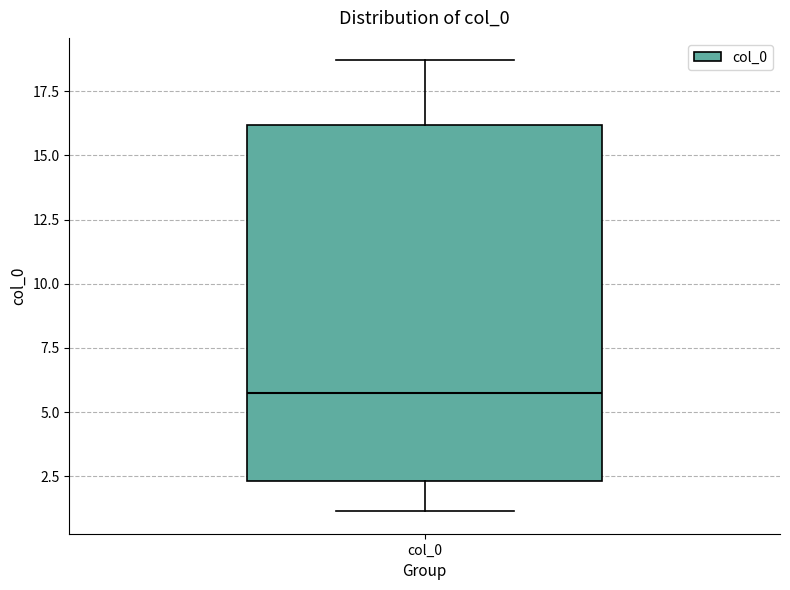

Where does the upper whisker of the box for col_0 end on the y-axis? The values are not printed on the chart, so give them approximately, as read against the axis.

18.5